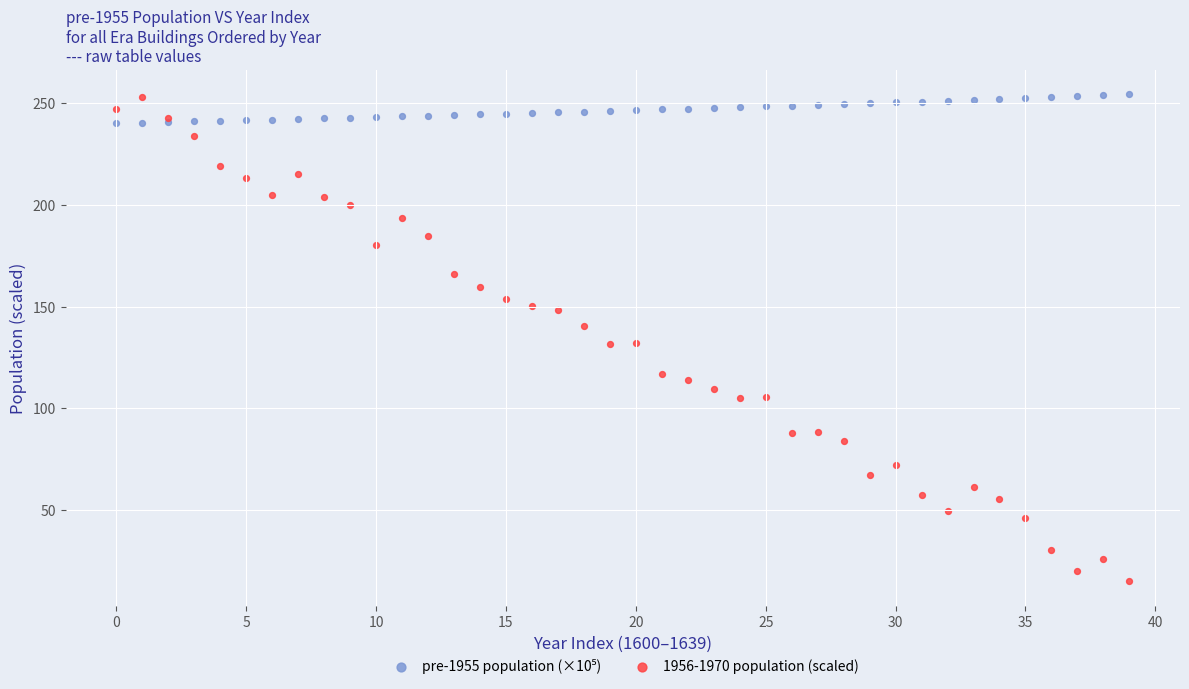

Which series contains the lowest Y value?

1956-1970 population (scaled)